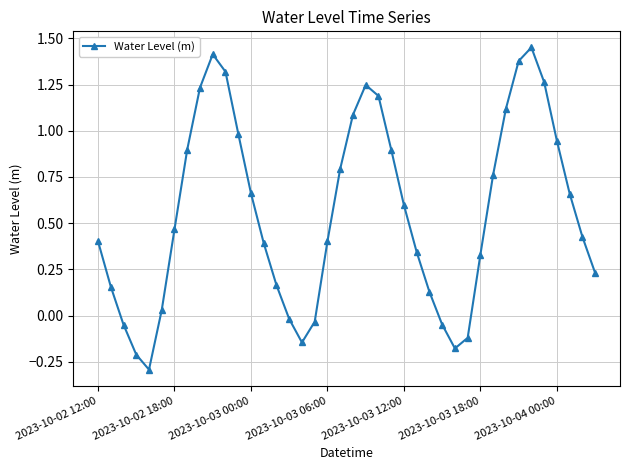

How many points are lower than both their immediate neighbors (excluding endpoints)?

3